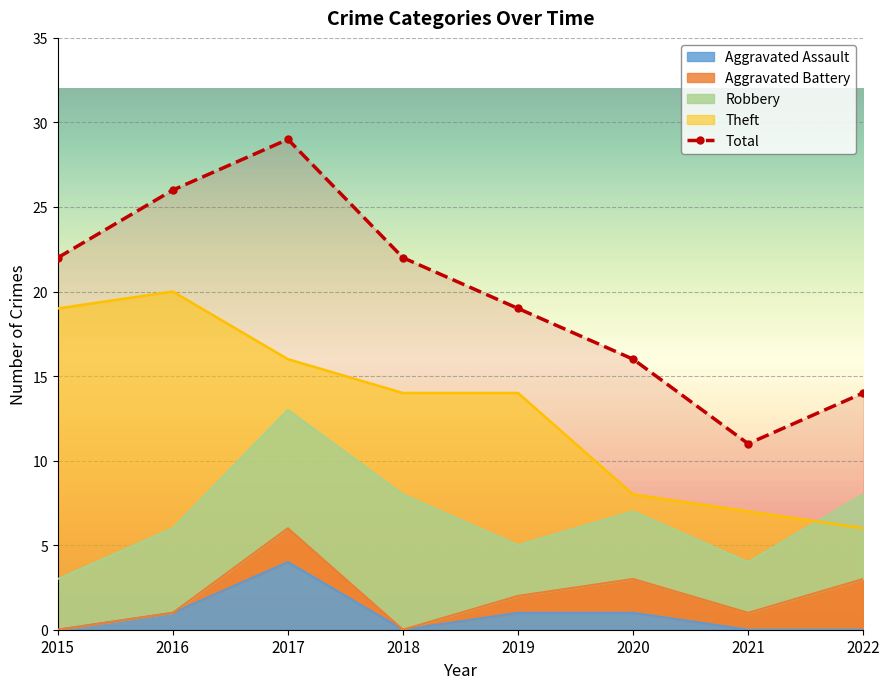

Is it true that the value at 2018 is 29?

False